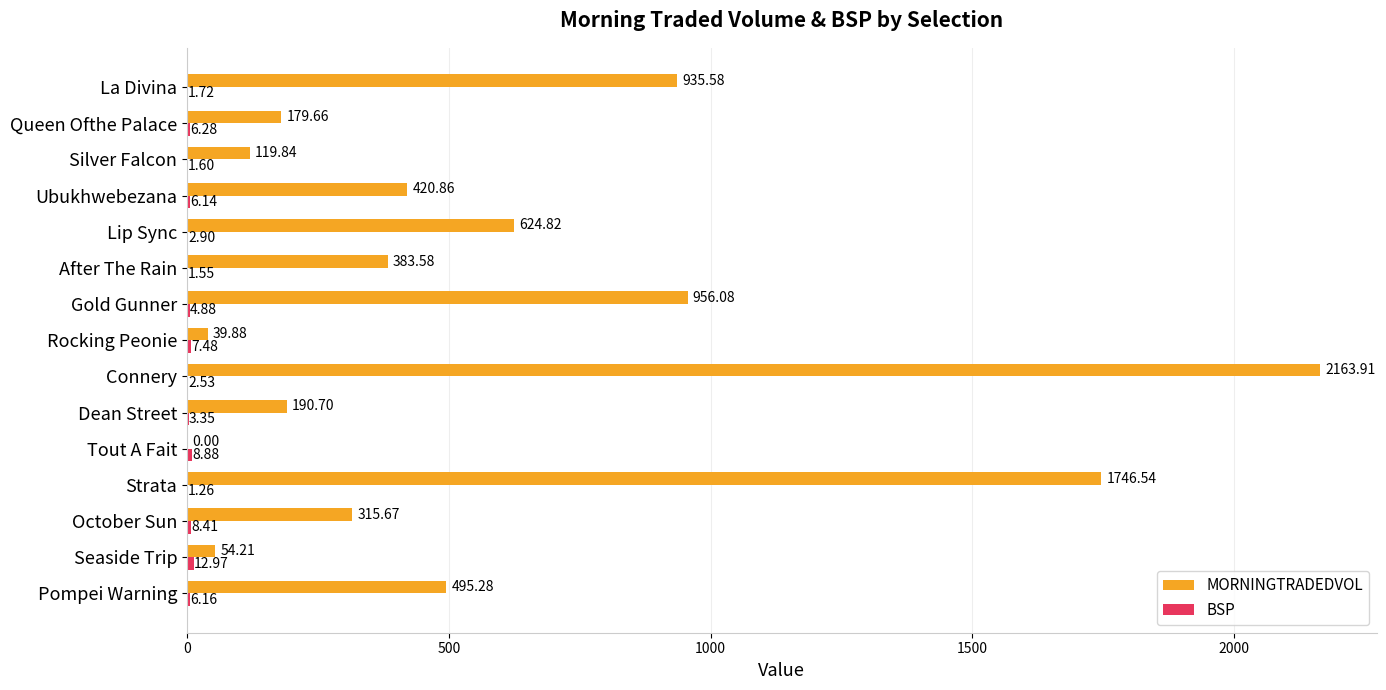

How many positive values does the MORNINGTRADEDVOL series have?

14